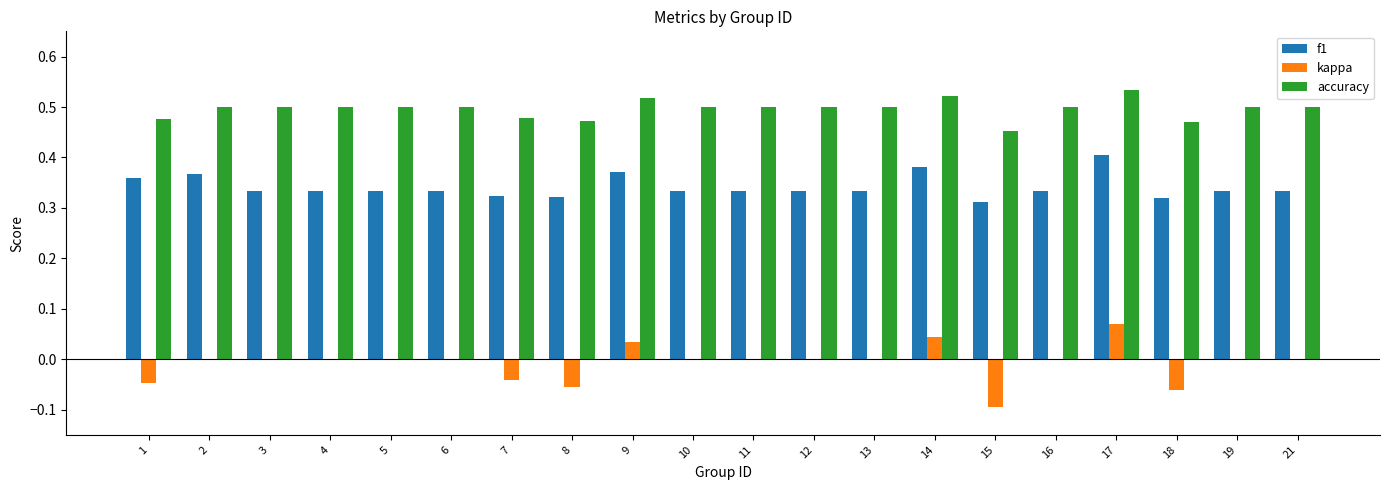

At which label does kappa reach its peak?

17